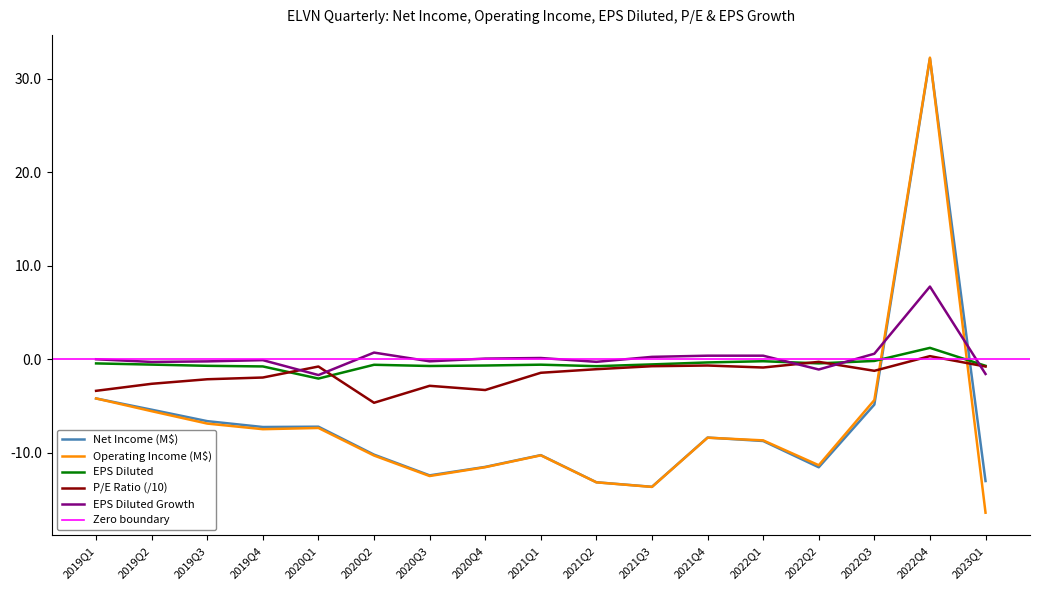

Reading left to right, transcribe all the data shown in this chart.

NetIncome: 2019Q1=-4.2	2019Q2=-5.4	2019Q3=-6.6	2019Q4=-7.2	2020Q1=-7.2	2020Q2=-10.2	2020Q3=-12.4	2020Q4=-11.5	2021Q1=-10.3	2021Q2=-13.2	2021Q3=-13.6	2021Q4=-8.4	2022Q1=-8.7	2022Q2=-11.6	2022Q3=-4.9	2022Q4=32.2	2023Q1=-13.0
OperatingIncome: 2019Q1=-4.2	2019Q2=-5.6	2019Q3=-6.9	2019Q4=-7.5	2020Q1=-7.4	2020Q2=-10.3	2020Q3=-12.5	2020Q4=-11.6	2021Q1=-10.3	2021Q2=-13.2	2021Q3=-13.7	2021Q4=-8.4	2022Q1=-8.7	2022Q2=-11.3	2022Q3=-4.4	2022Q4=32.3	2023Q1=-16.4
EPSDiluted: 2019Q1=-0.4	2019Q2=-0.6	2019Q3=-0.7	2019Q4=-0.8	2020Q1=-2.1	2020Q2=-0.6	2020Q3=-0.7	2020Q4=-0.7	2021Q1=-0.6	2021Q2=-0.7	2021Q3=-0.6	2021Q4=-0.3	2022Q1=-0.2	2022Q2=-0.4	2022Q3=-0.2	2022Q4=1.2	2023Q1=-0.7
peRatio: 2019Q1=-3.4	2019Q2=-2.6	2019Q3=-2.1	2019Q4=-2.0	2020Q1=-0.8	2020Q2=-4.7	2020Q3=-2.8	2020Q4=-3.3	2021Q1=-1.4	2021Q2=-1.1	2021Q3=-0.7	2021Q4=-0.7	2022Q1=-0.9	2022Q2=-0.3	2022Q3=-1.2	2022Q4=0.3	2023Q1=-0.8
epsdilutedGrowth: 2019Q1=0.0	2019Q2=-0.3	2019Q3=-0.2	2019Q4=-0.1	2020Q1=-1.7	2020Q2=0.7	2020Q3=-0.2	2020Q4=0.1	2021Q1=0.1	2021Q2=-0.3	2021Q3=0.3	2021Q4=0.4	2022Q1=0.4	2022Q2=-1.1	2022Q3=0.6	2022Q4=7.8	2023Q1=-1.6